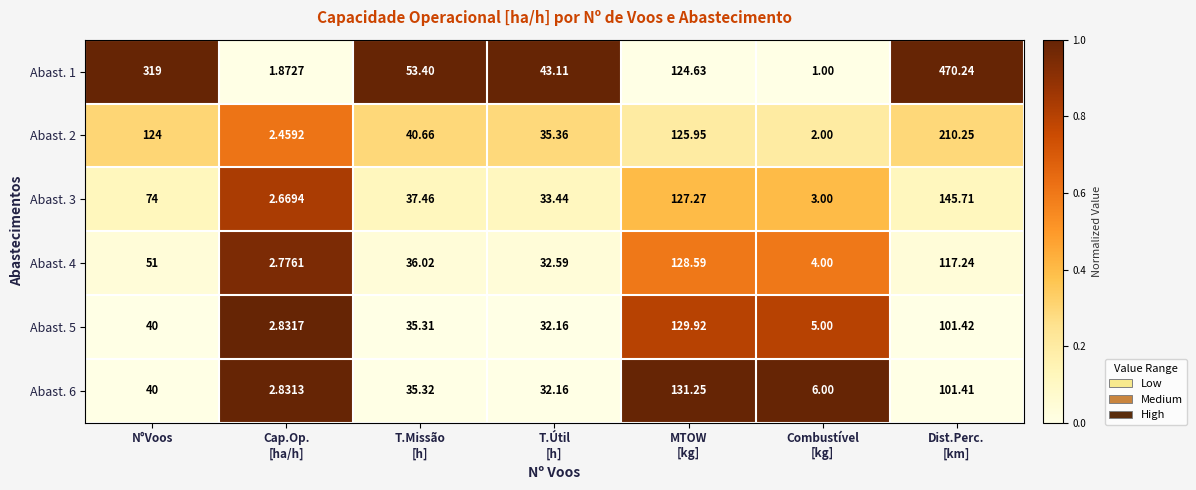

At which label does Abast. 2 first exceed 40?

N°Voos